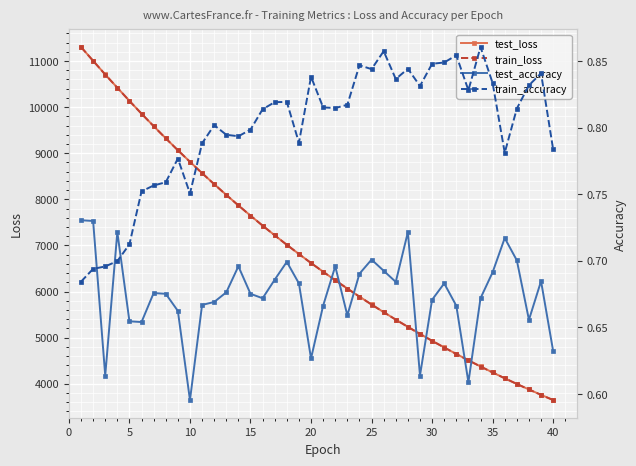

Is this an area chart (filled region under the line)?

No